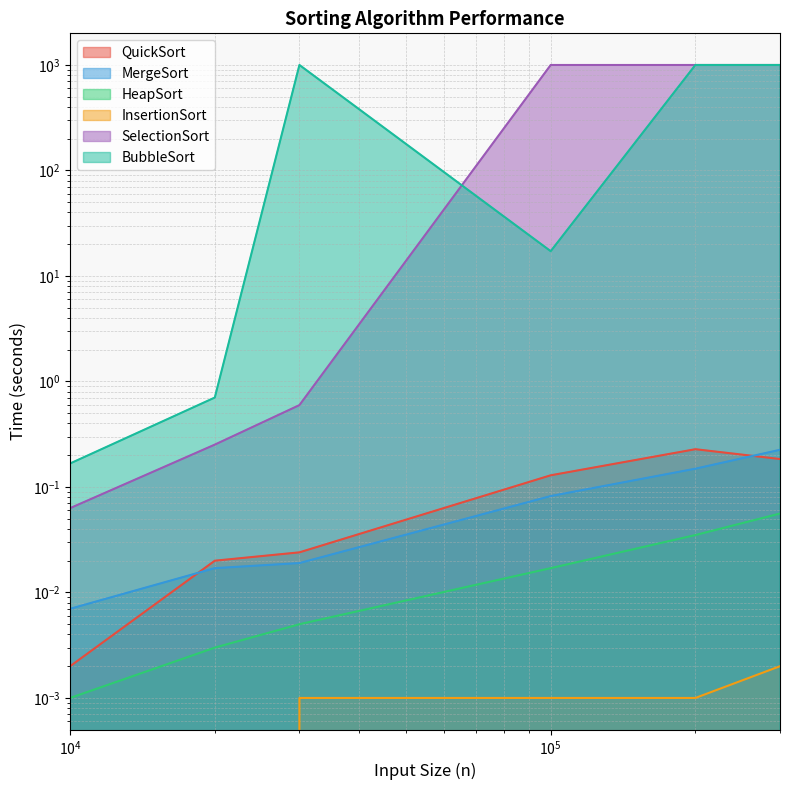

True or false: InsertionSort and HeapSort cross at least once.

False